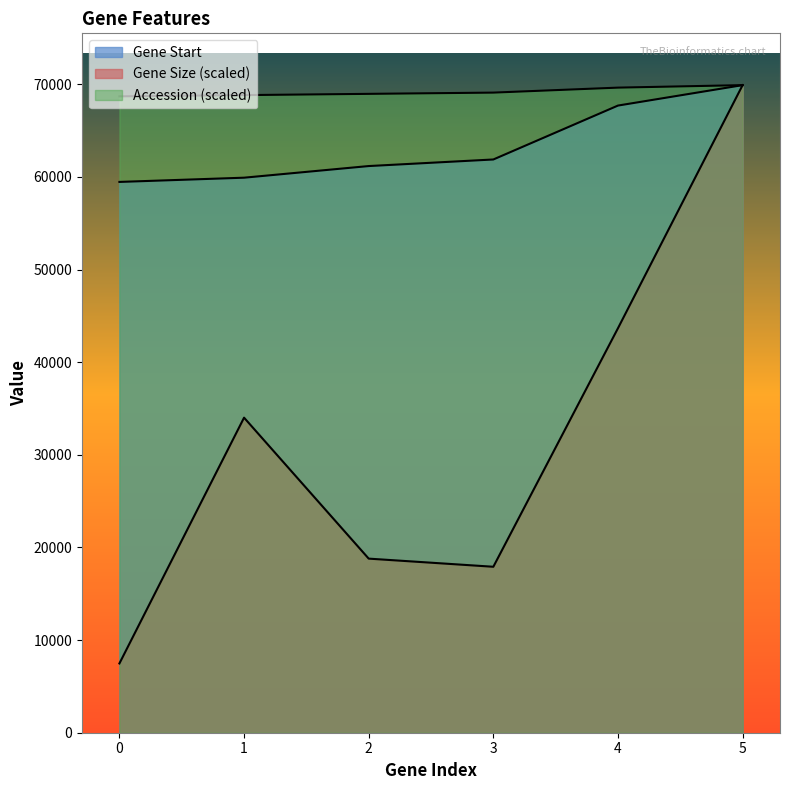

Does the chart display data point markers on the line(s)?

No